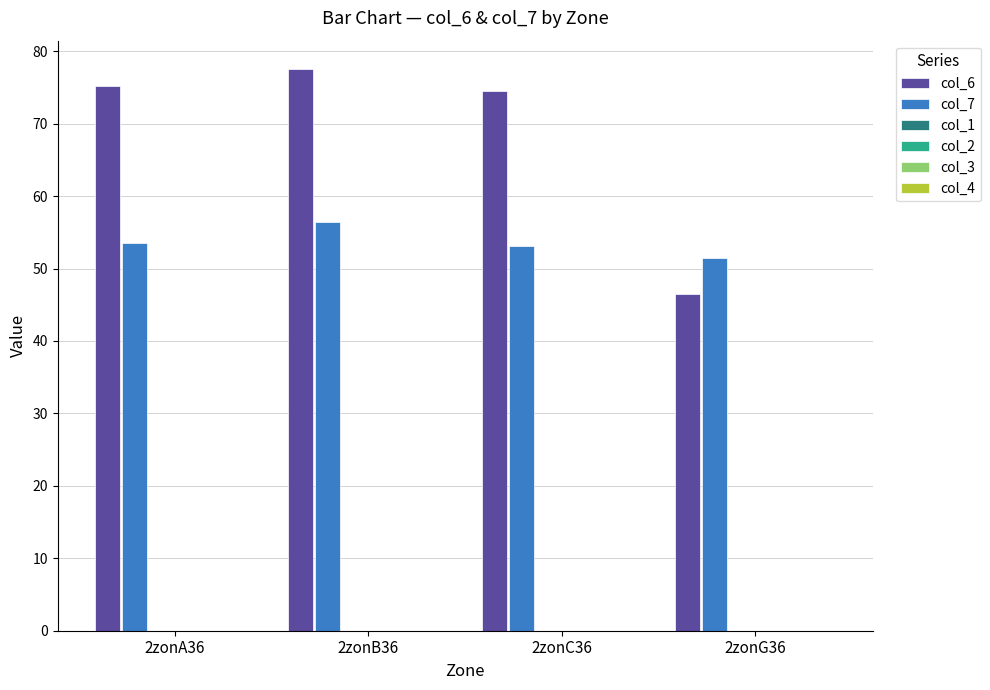

How many categories are shown in the chart?

4